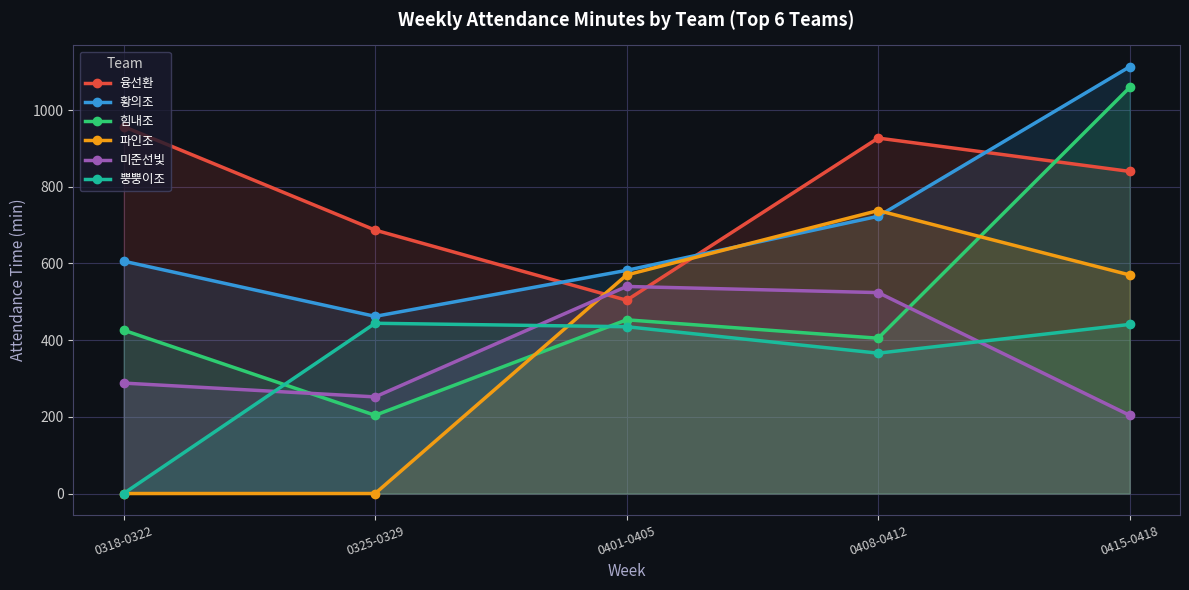

Reading left to right, list all the values displayed in this chart.

융선환: 957	687	504	927	840
황의조: 606	462	582	723	1113
힘내조: 426	204	453	405	1059
파인조: 0	0	570	738	570
미준선빛: 288	252	540	524	204
뿡뿡이조: 0	444	435	366	441